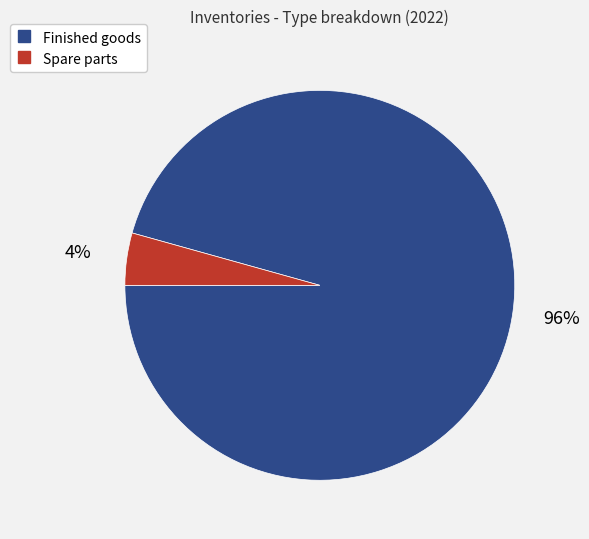

The Spare parts slice represents 4% of the pie. True or false?

True